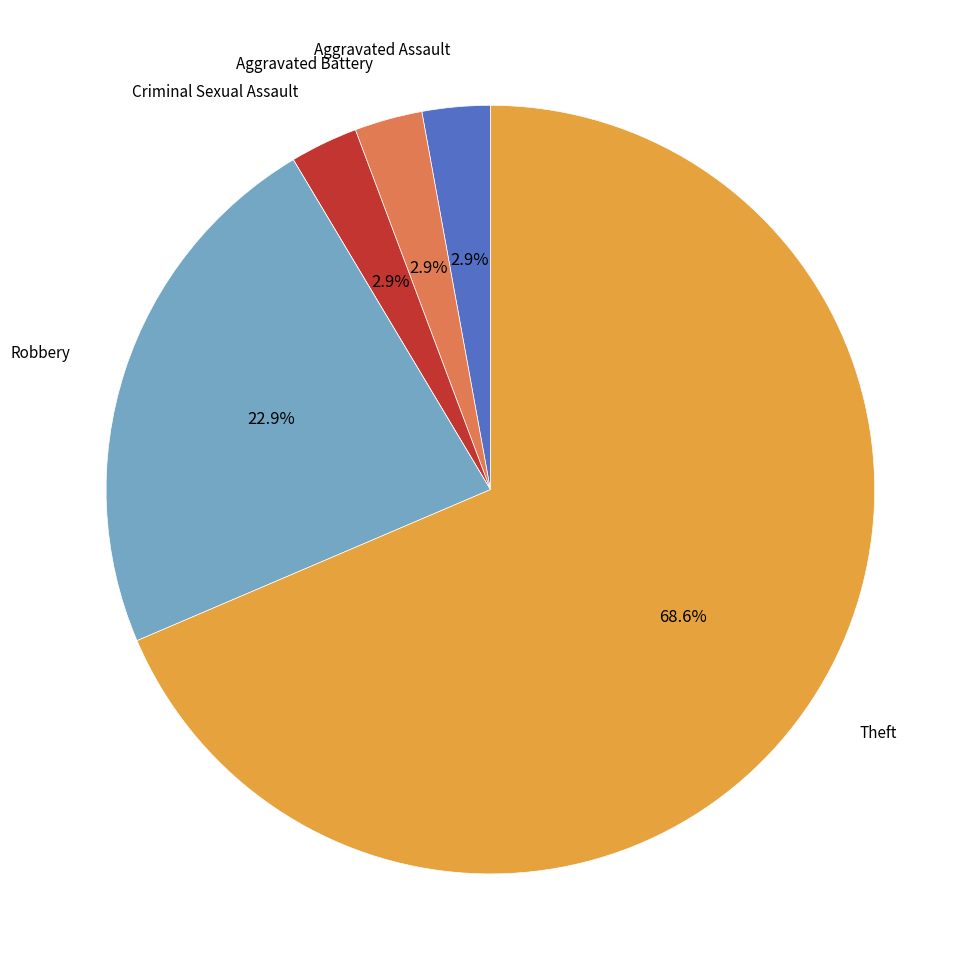

Is there any slice that represents more than half of the pie?

Yes